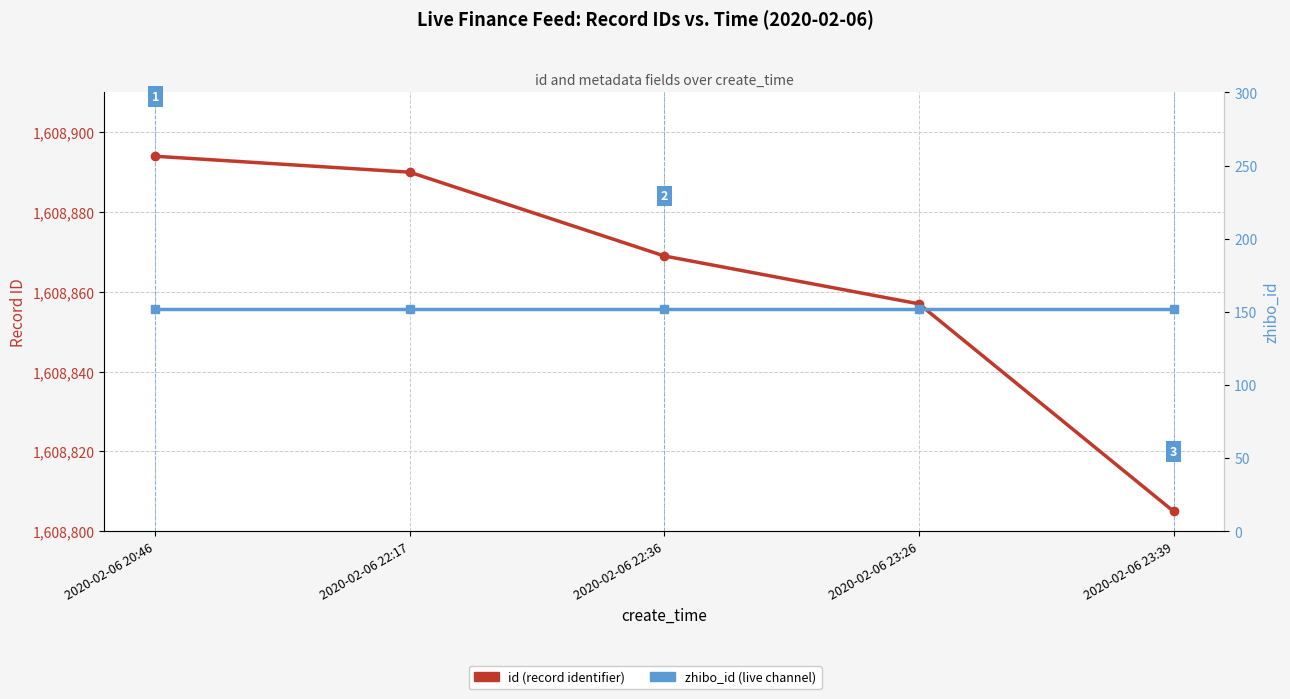

Reading left to right, transcribe all the data shown in this chart.

id: 1608894	1608890	1608869	1608857	1608805
zhibo_id: 152	152	152	152	152